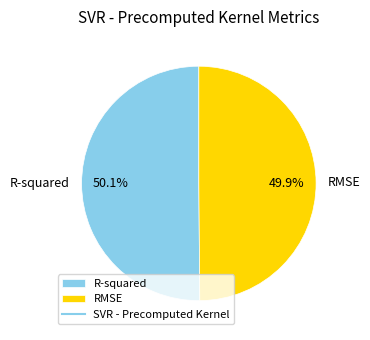

How many segments does this pie chart have?

2